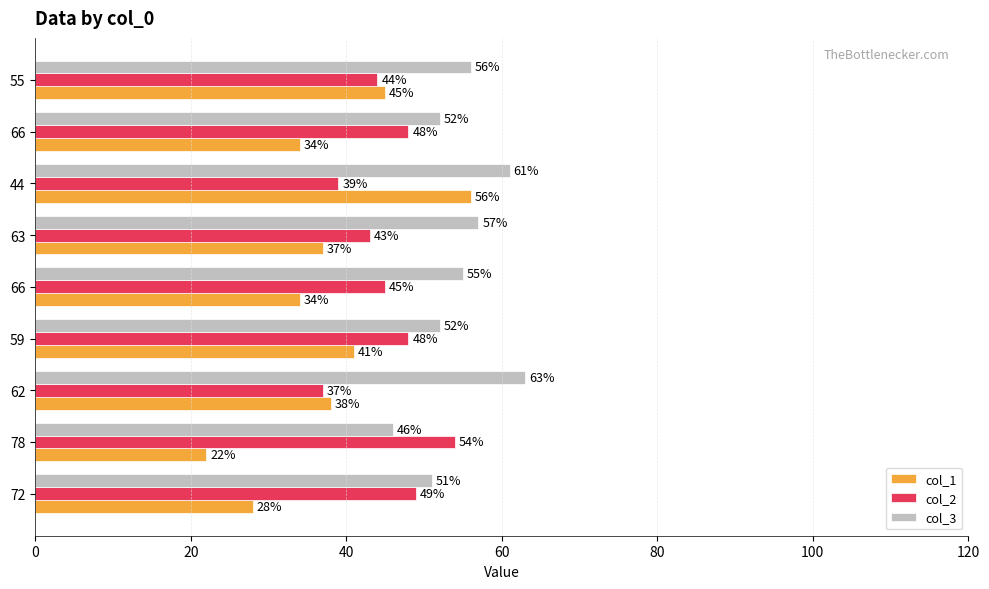

At which label is col_1 closest to 39?

62